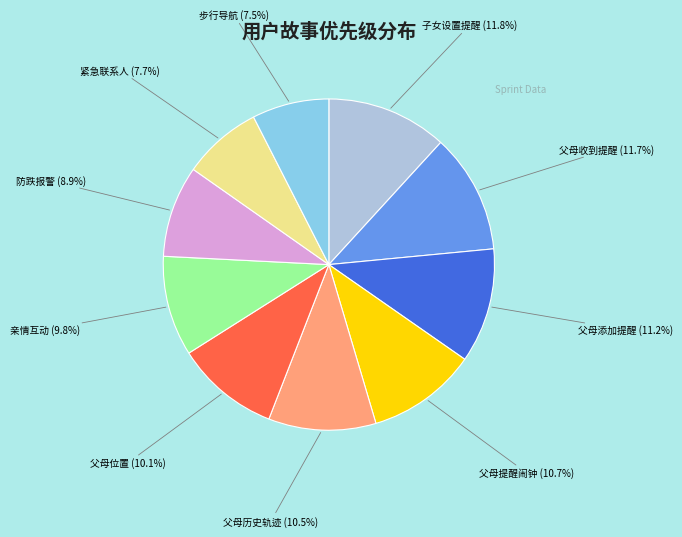

Is there any slice that represents more than half of the pie?

No